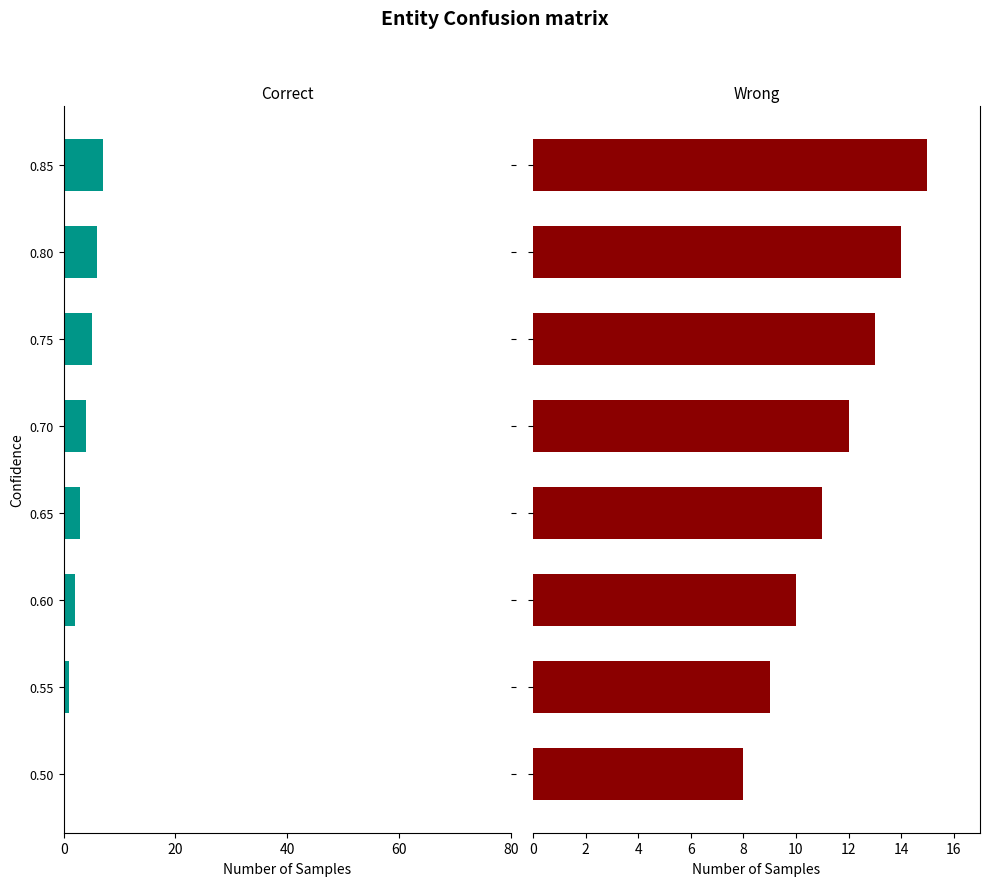

The Correct series shows 0 at 0.50. True or false?

True